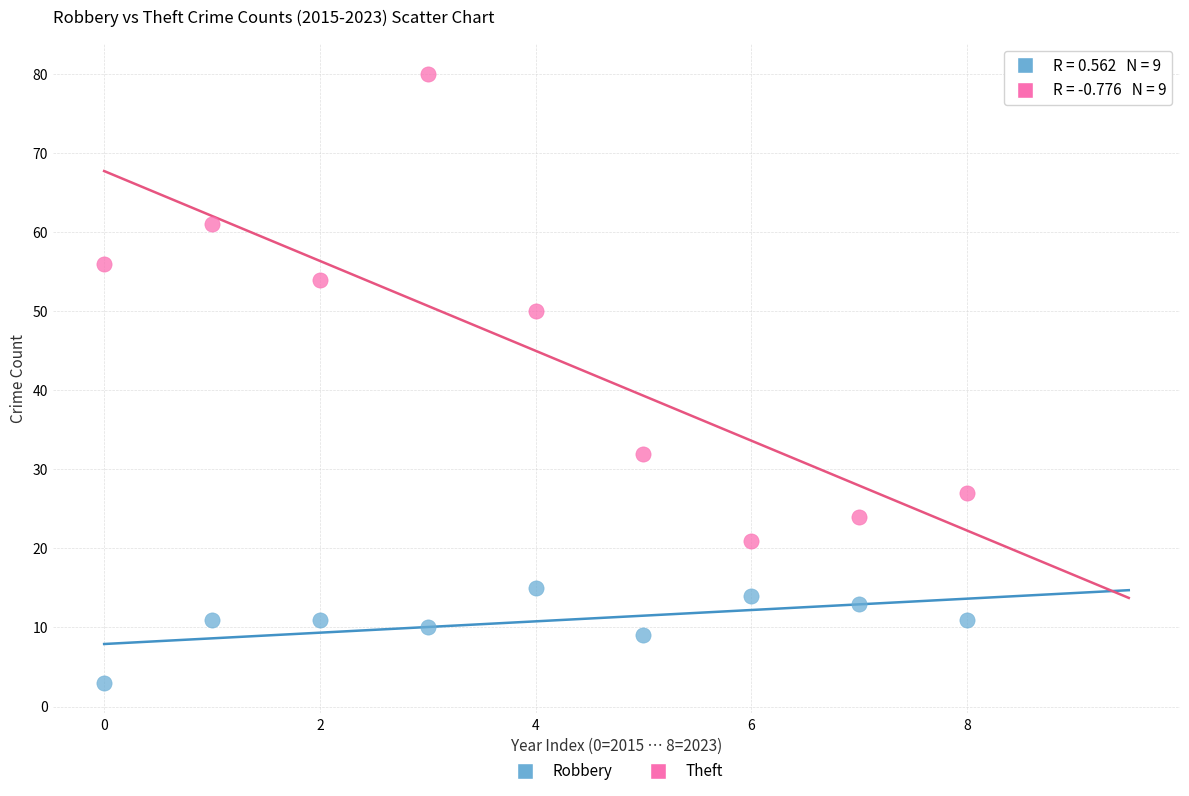

Which series has the largest Y range (max minus min)?

Theft